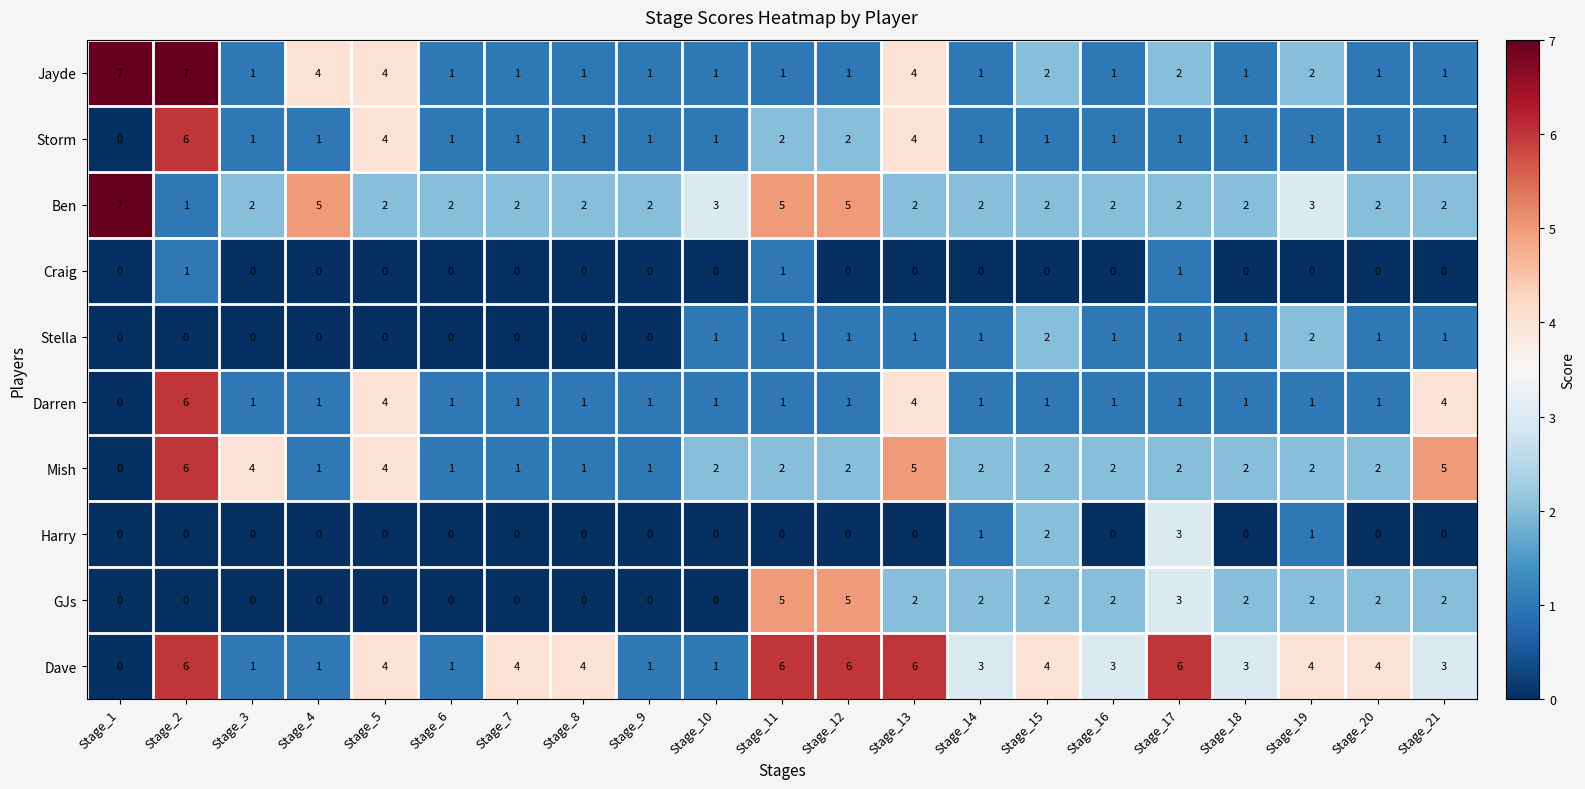

At which category is the sum across all series the highest?

Stage_2